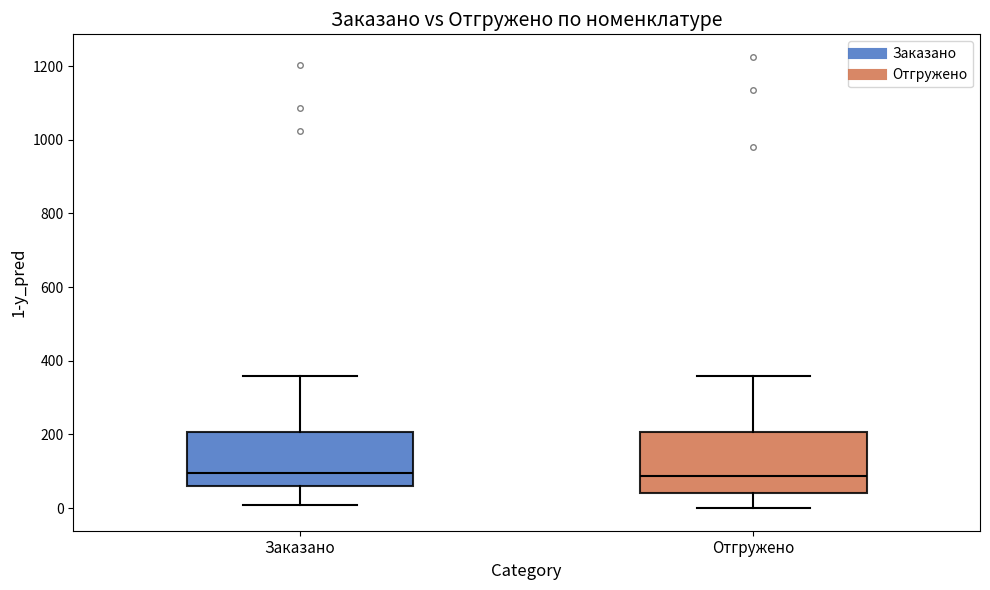

Where does the lower whisker of the box for Заказано end on the y-axis? The values are not printed on the chart, so give them approximately, as read against the axis.

0